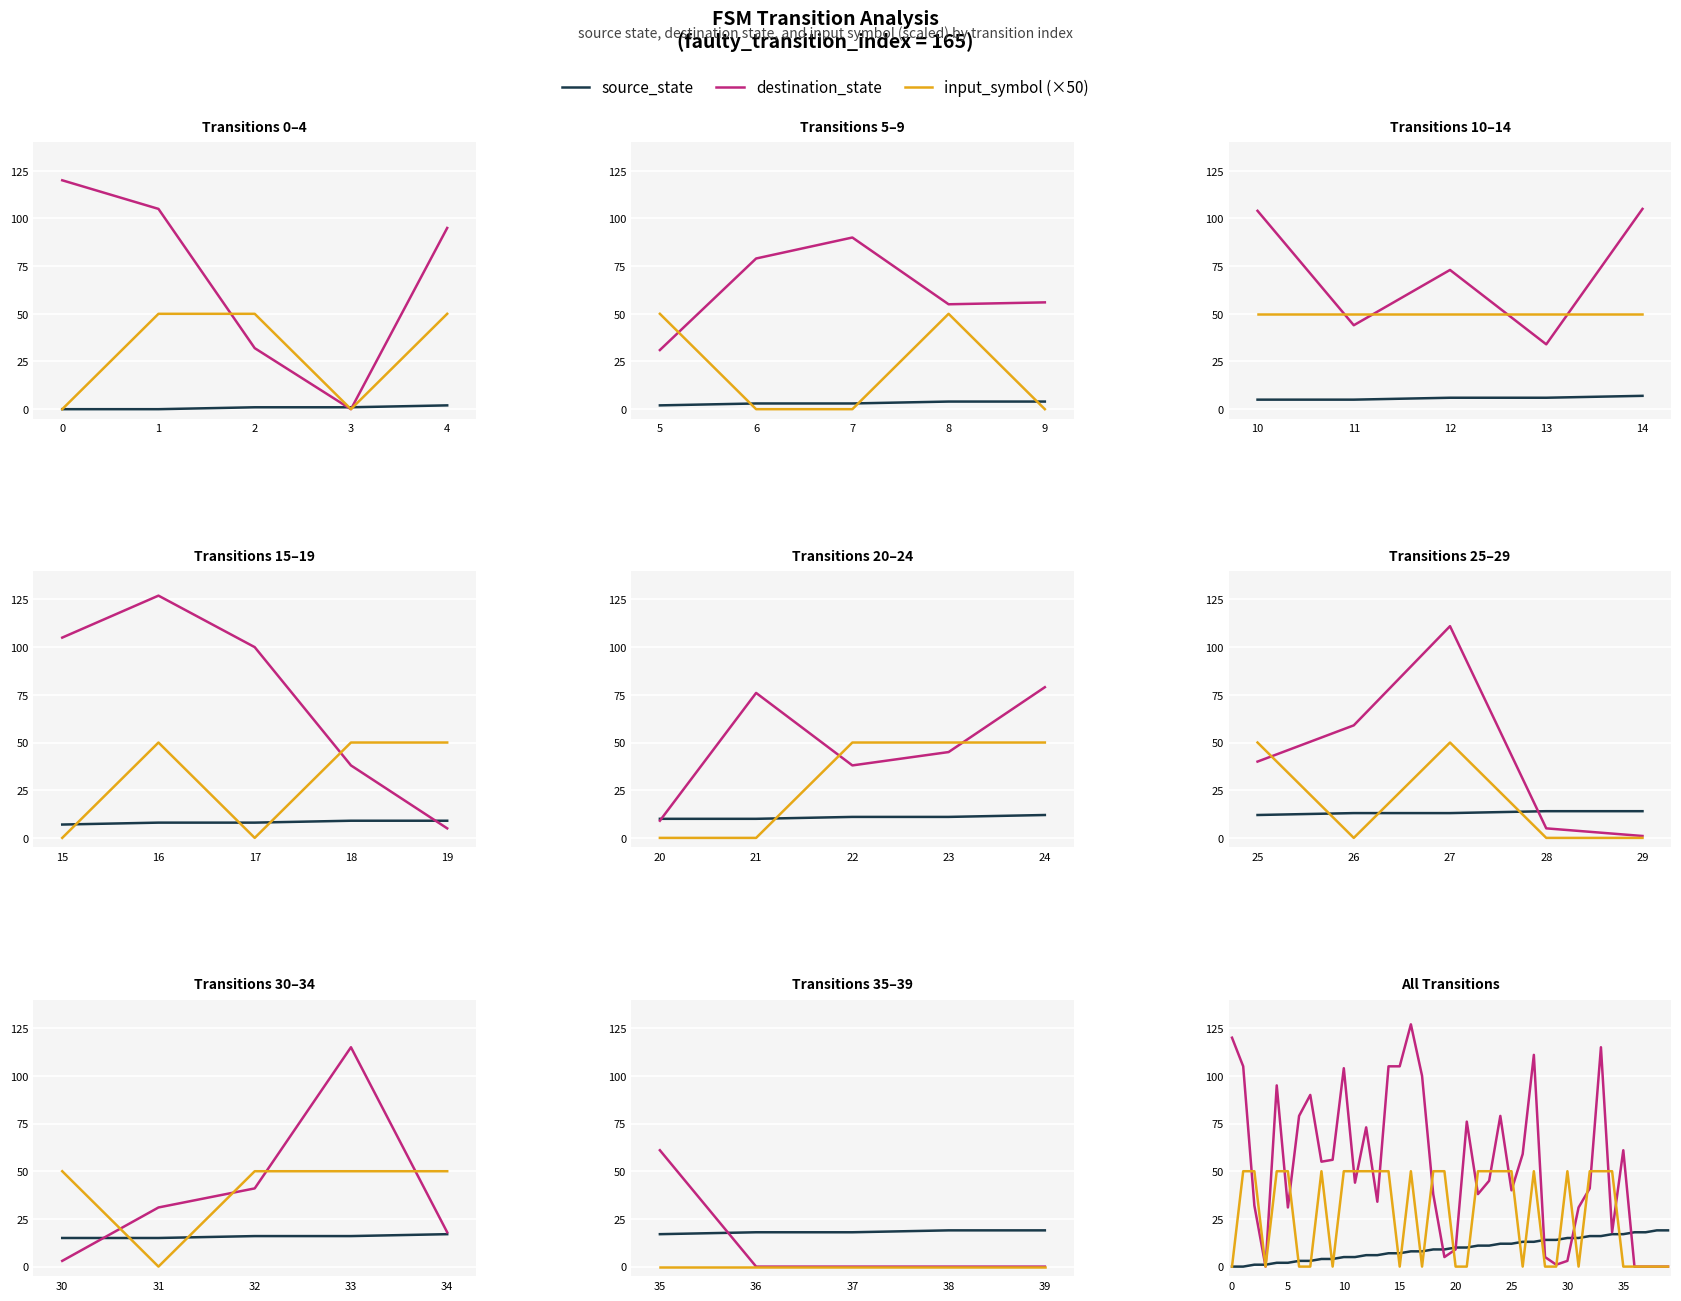

What is the value of the destination_state point at the 15th from the left?

105